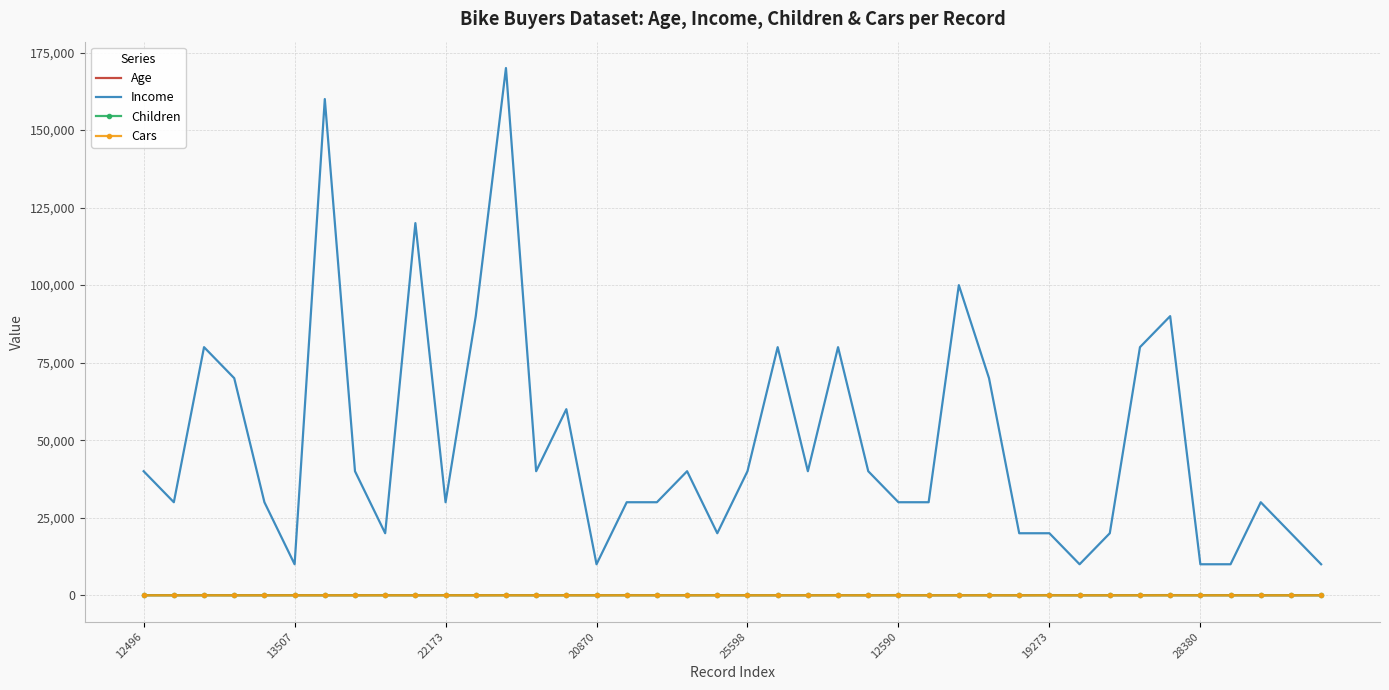

Which series has the widest spread of values?

Income